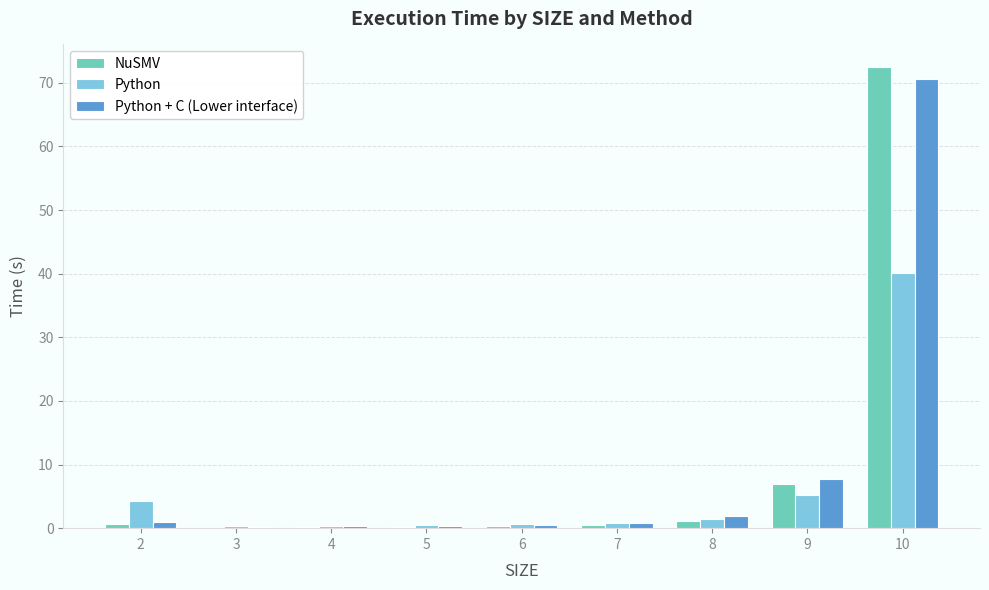

What is the sum of the NuSMV values at 4 and 3?

0.2